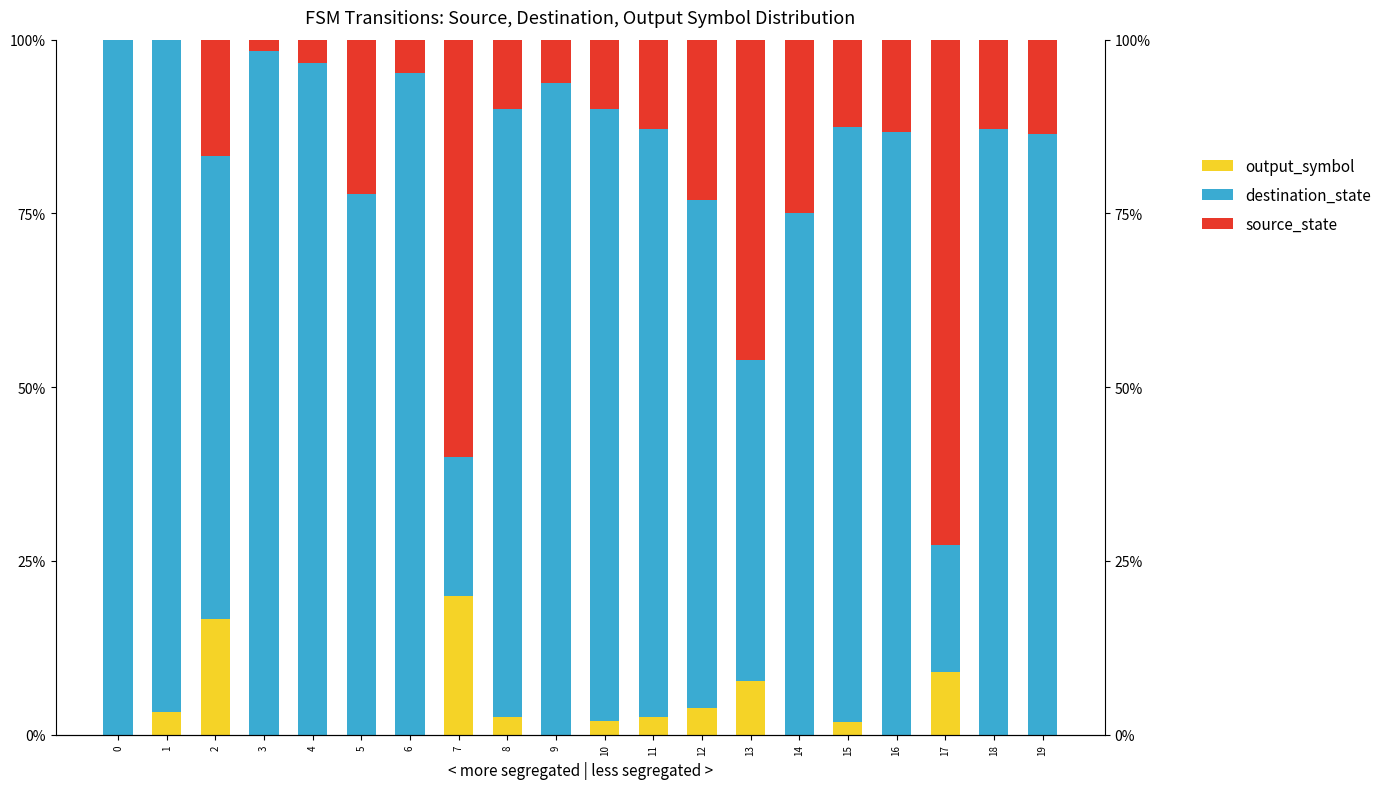

What is the greatest value displayed?

100.0